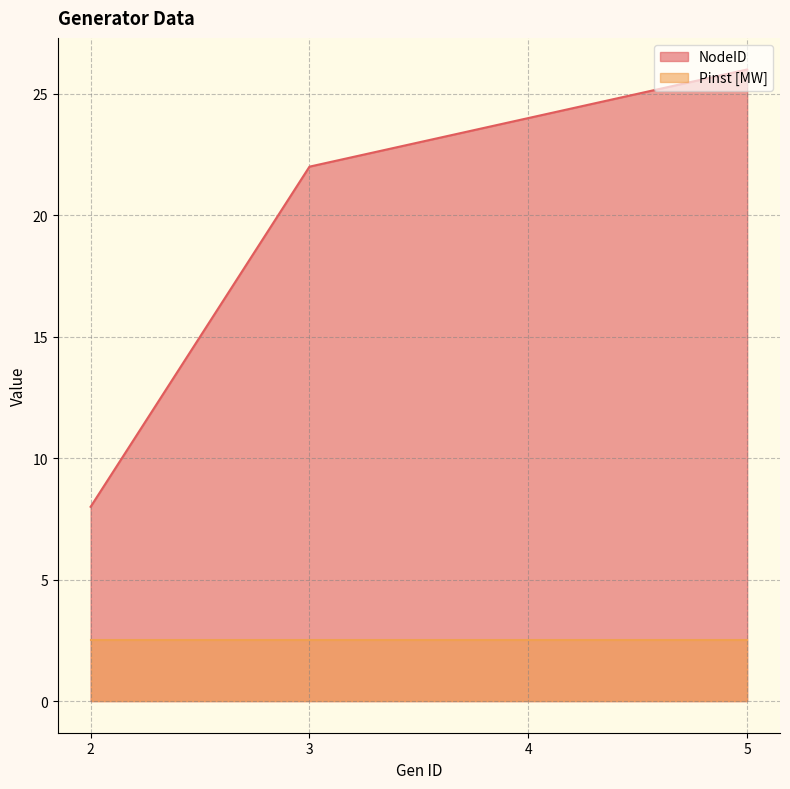

What is the change in value from 4 to 5?

+2